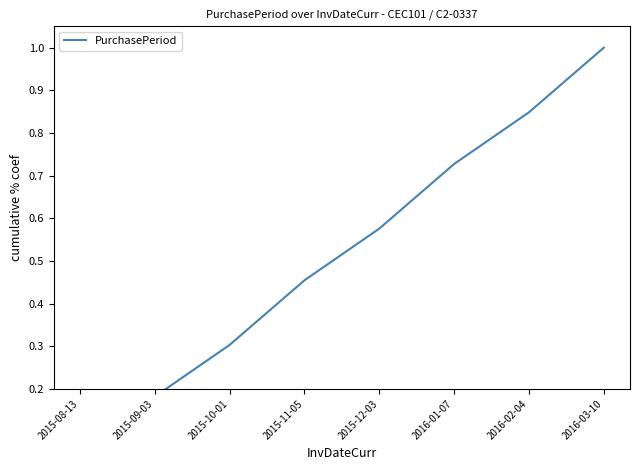

Where is the data nearest to the value 0?

2015-08-13